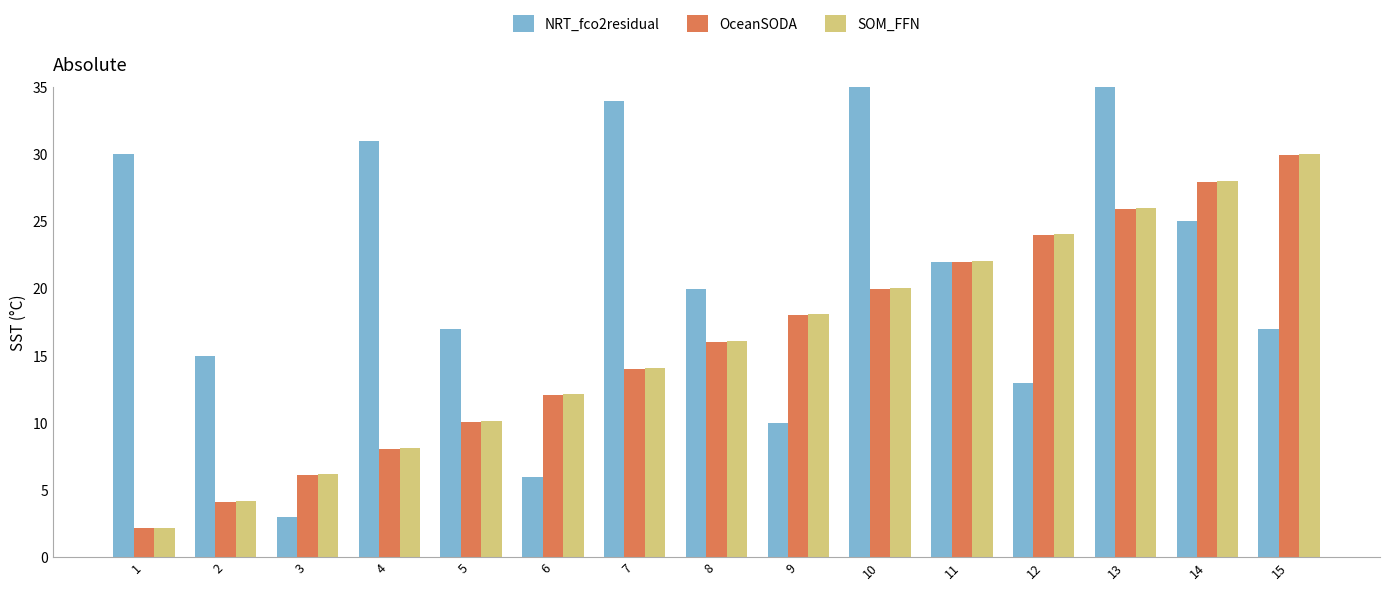

What are all the series names shown in the legend?

NRT_fco2residual, OceanSODA, SOM_FFN